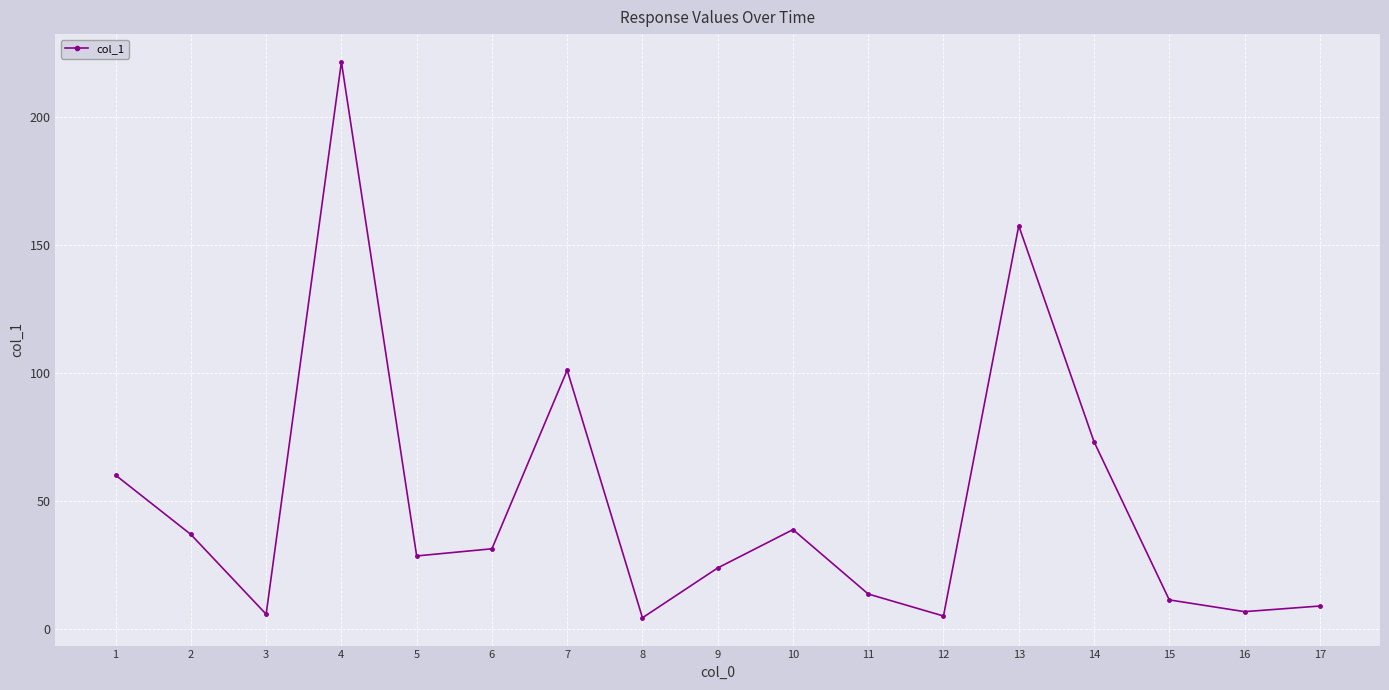

What is the ratio of the value at 5 to the value at 7?

0.3